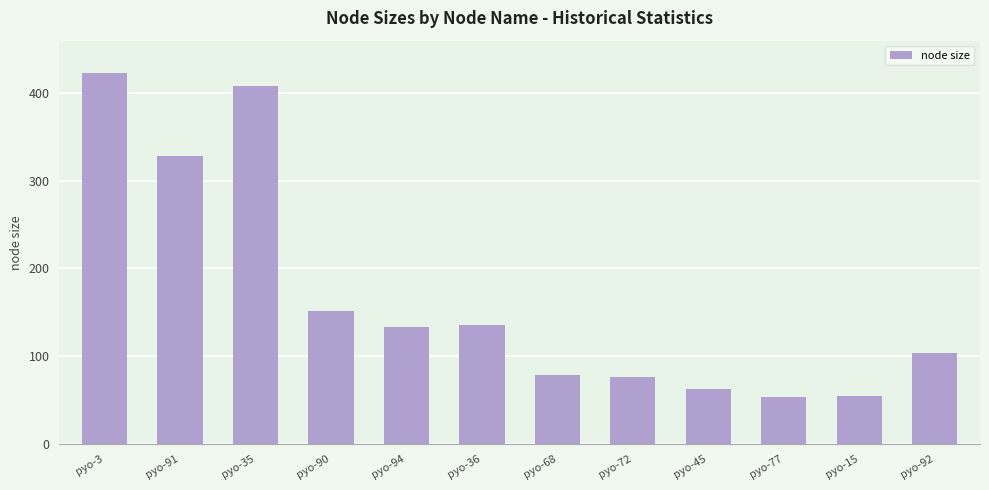

What is the change in value from pyo-36 to pyo-45?

-72